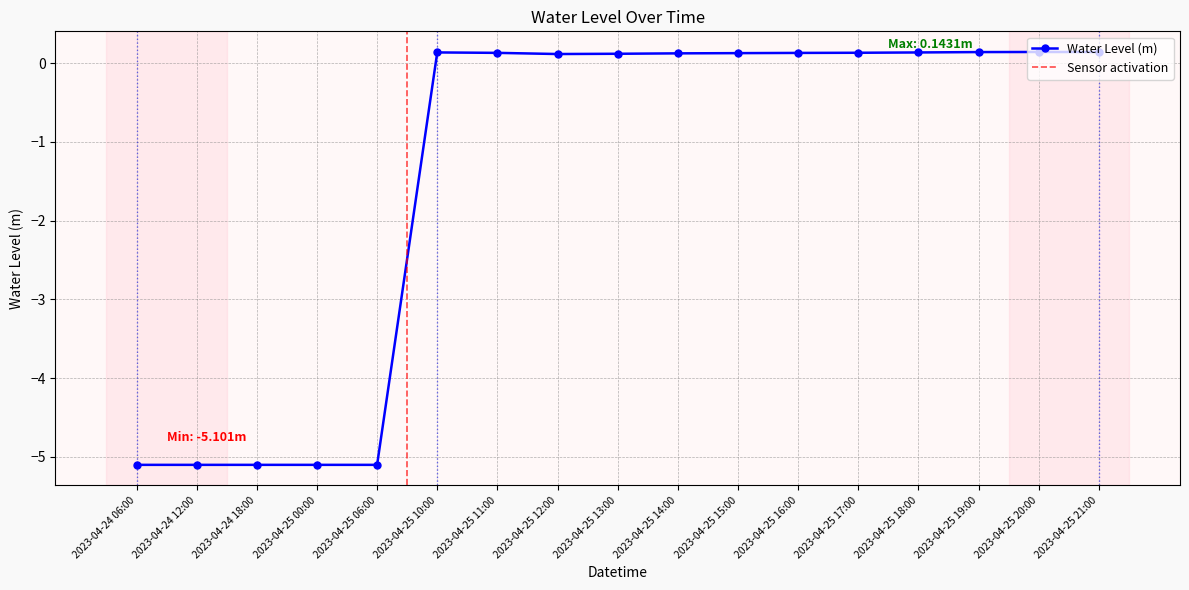

Which category has the highest value across all series?

2023-04-25 20:00